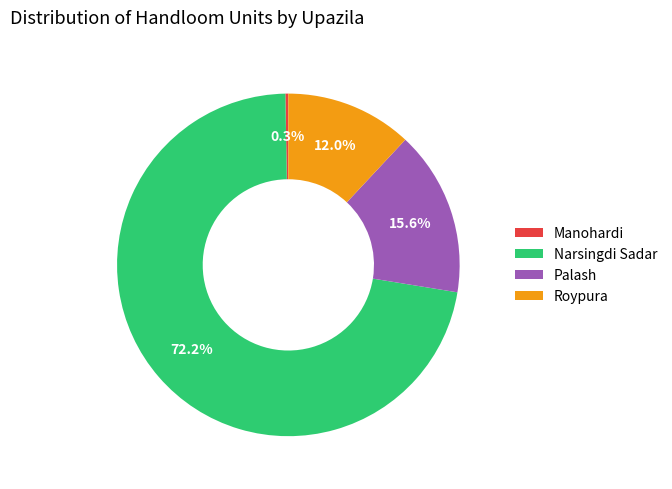

Which slice is the largest?

Narsingdi Sadar